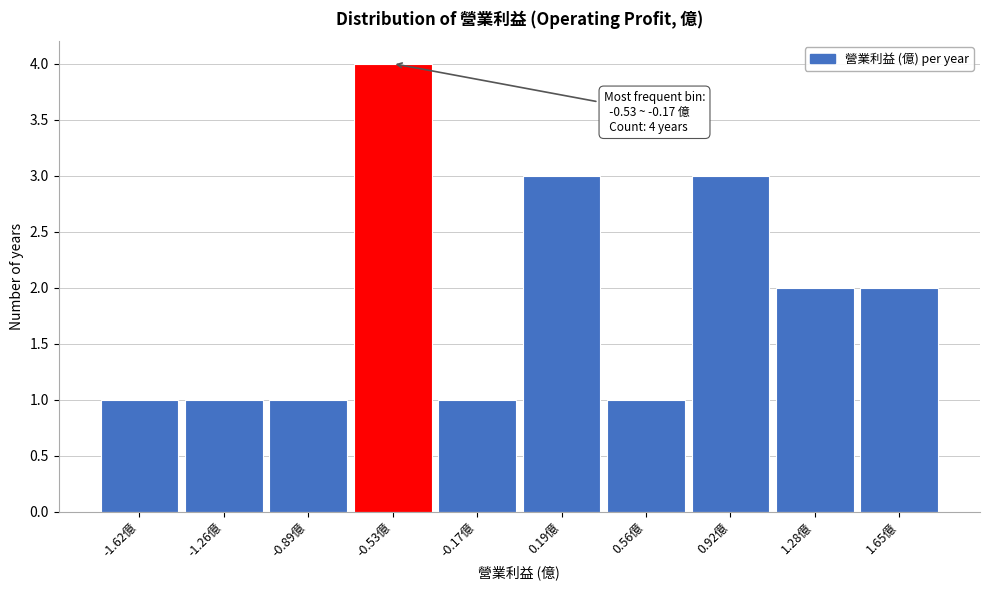

Reading left to right, extract all data points from this chart.

-1.62億=1	-1.26億=1	-0.89億=1	-0.53億=4	-0.17億=1	0.19億=3	0.56億=1	0.92億=3	1.28億=2	1.65億=2